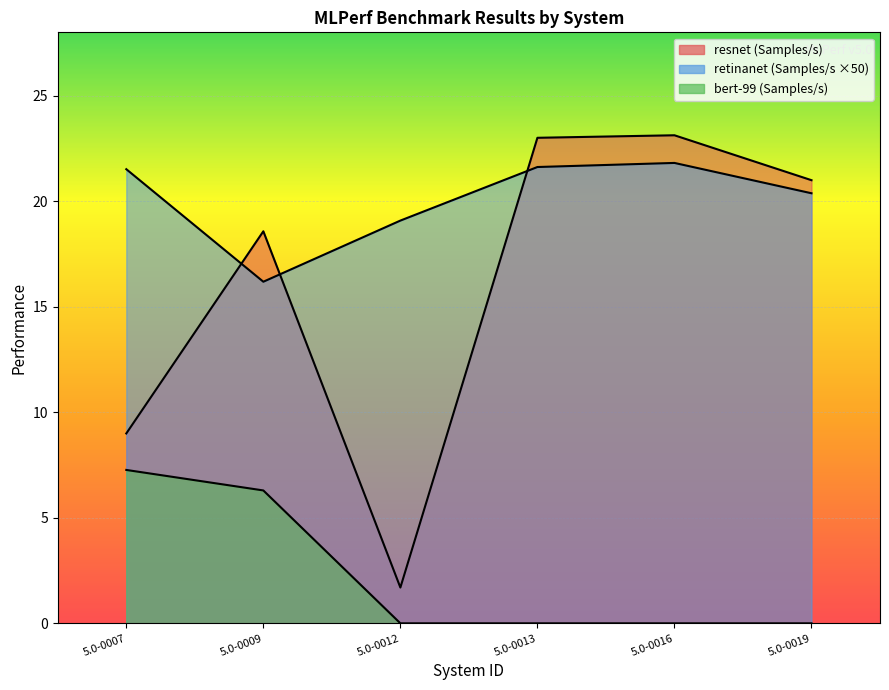

Rank the categories by resnet (Samples/s) value from highest to lowest.

5.0-0016, 5.0-0013, 5.0-0019, 5.0-0009, 5.0-0007, 5.0-0012